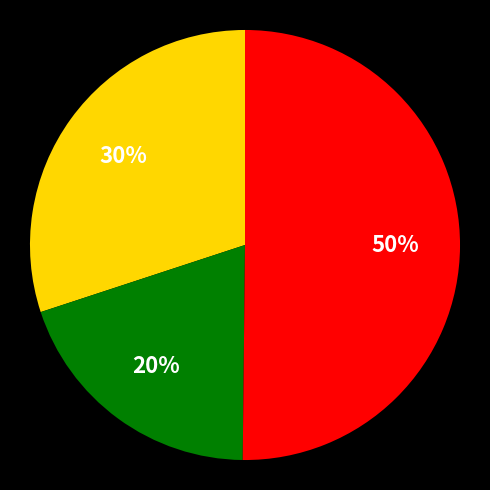

To the nearest percent, what is the difference between the largest and smallest slice percentages?

30%